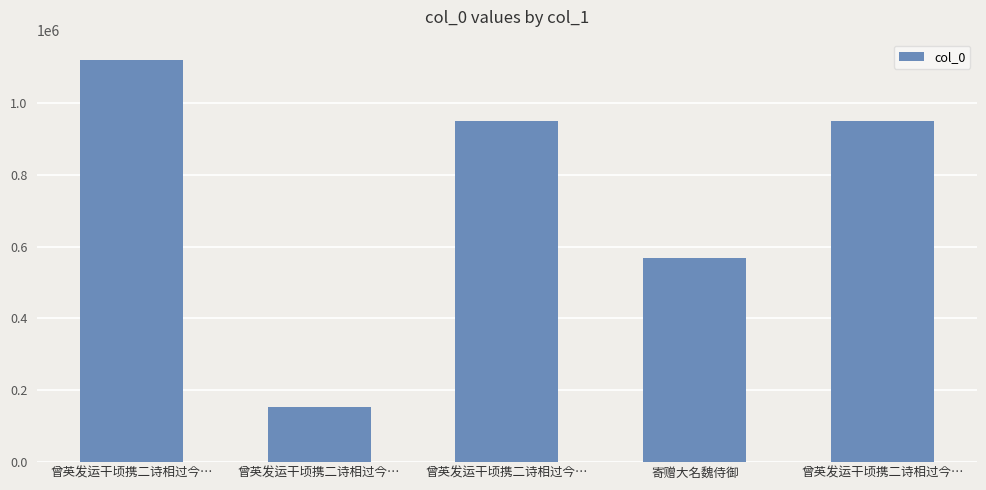

Reading left to right, list all the values displayed in this chart.

1120294	152494	948808	569738	948809